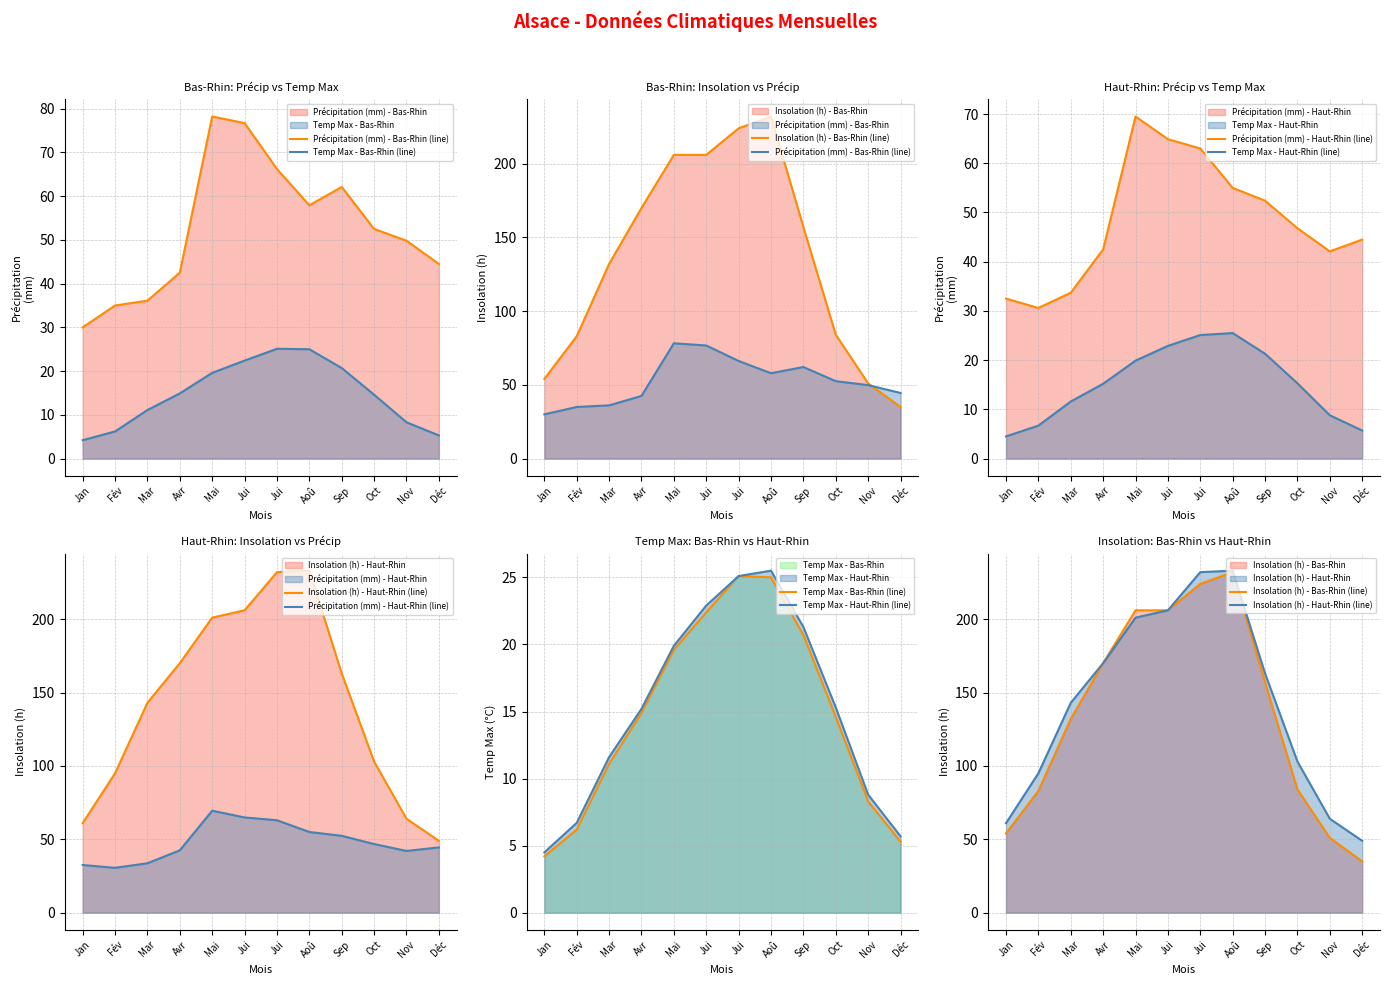

True or false: Temp Max - Bas-Rhin (line) has more than 2 interior local peaks.

False